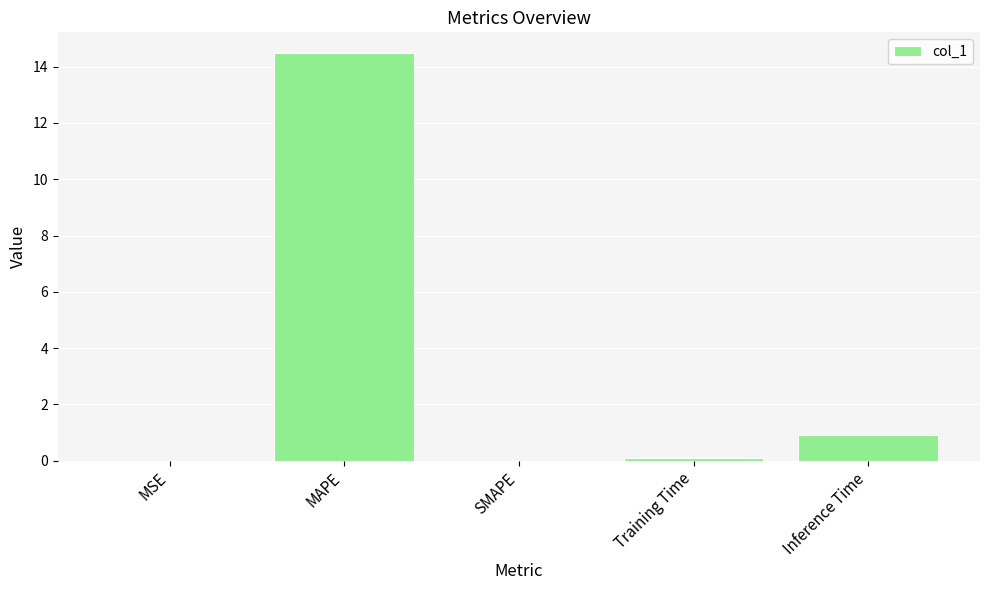

What is the sum of all values?

15.5